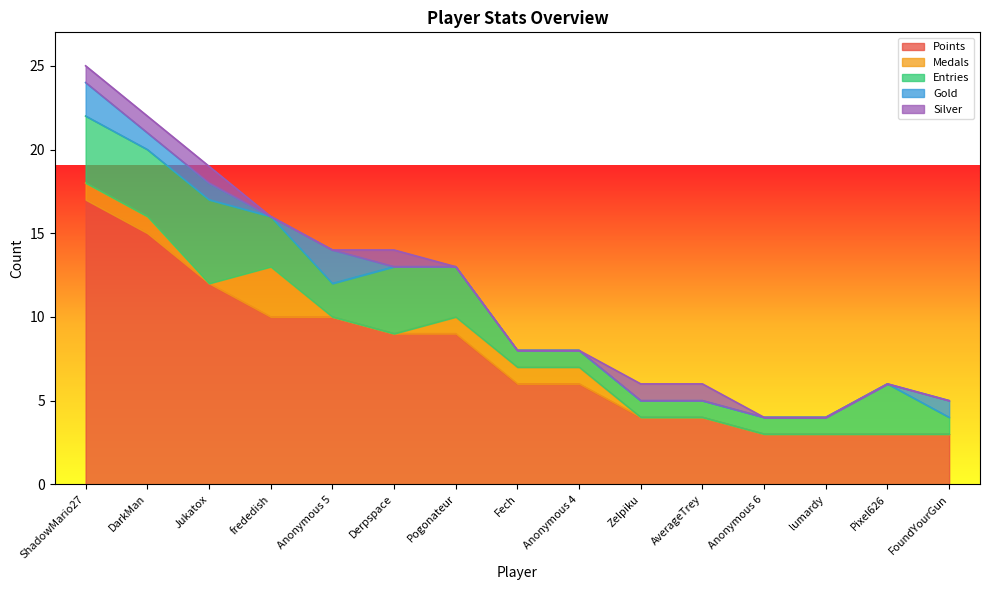

Which category has the highest value in the Points series?

ShadowMario27